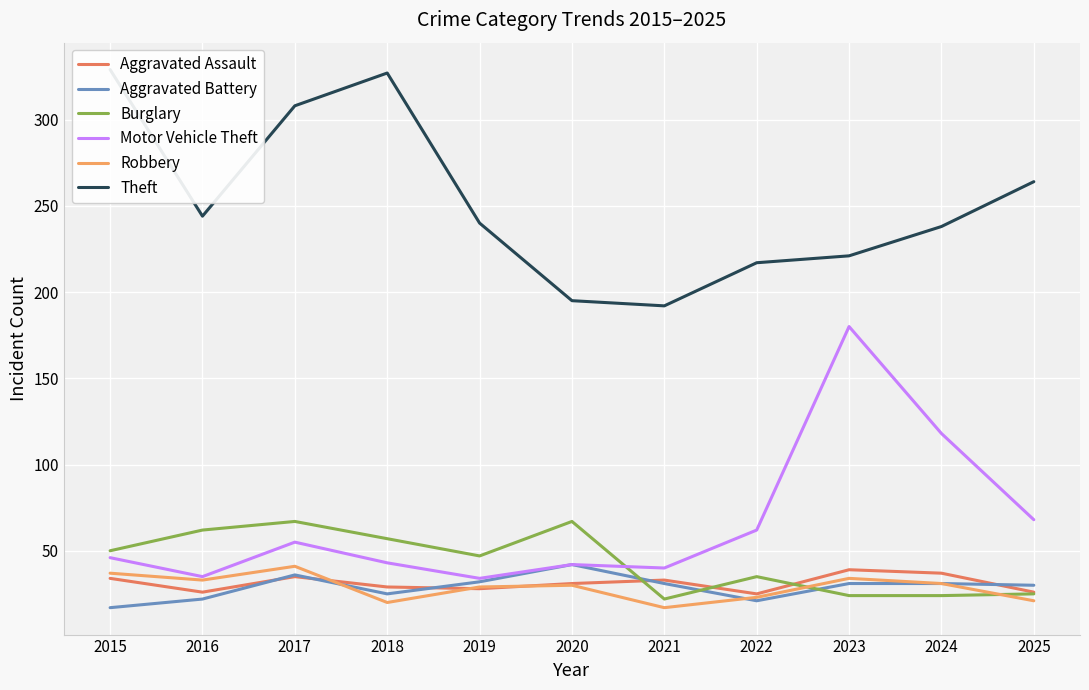

Reading left to right, extract all data points from this chart.

Aggravated Assault: 2015=34	2016=26	2017=35	2018=29	2019=28	2020=31	2021=33	2022=25	2023=39	2024=37	2025=26
Aggravated Battery: 2015=17	2016=22	2017=36	2018=25	2019=32	2020=42	2021=31	2022=21	2023=31	2024=31	2025=30
Burglary: 2015=50	2016=62	2017=67	2018=57	2019=47	2020=67	2021=22	2022=35	2023=24	2024=24	2025=25
Motor Vehicle Theft: 2015=46	2016=35	2017=55	2018=43	2019=34	2020=42	2021=40	2022=62	2023=180	2024=118	2025=68
Robbery: 2015=37	2016=33	2017=41	2018=20	2019=29	2020=30	2021=17	2022=23	2023=34	2024=31	2025=21
Theft: 2015=329	2016=244	2017=308	2018=327	2019=240	2020=195	2021=192	2022=217	2023=221	2024=238	2025=264